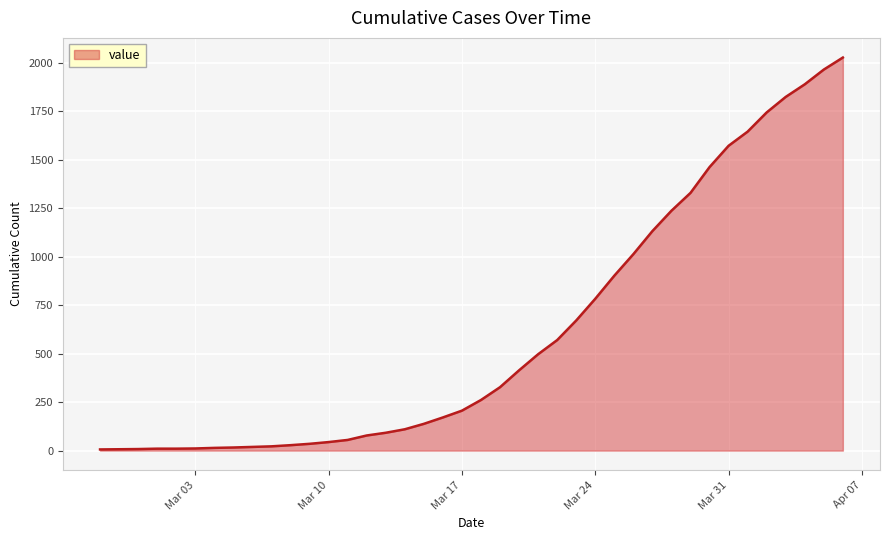

What is the greatest value displayed?

2027